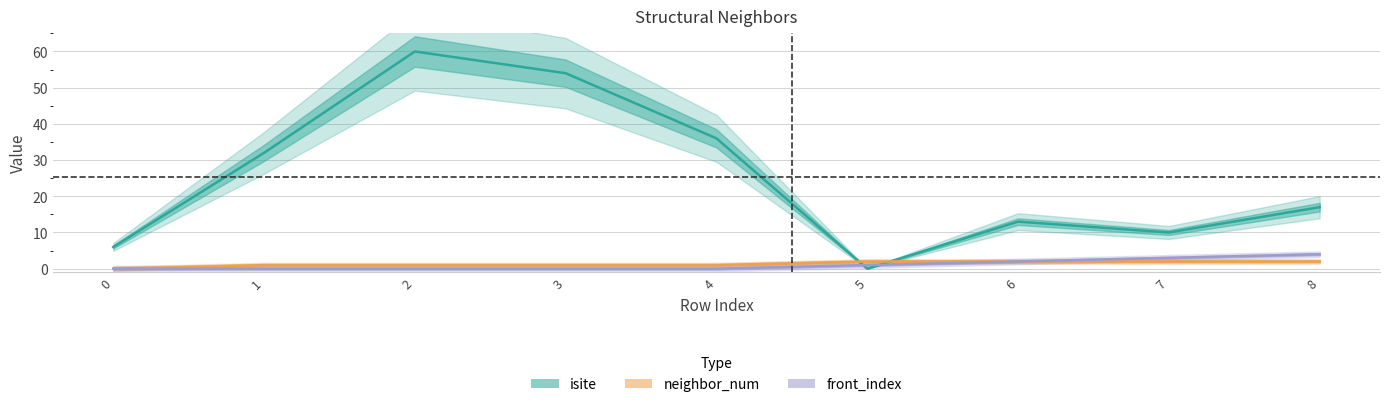

At how many categories does at least one series exceed 12?

6